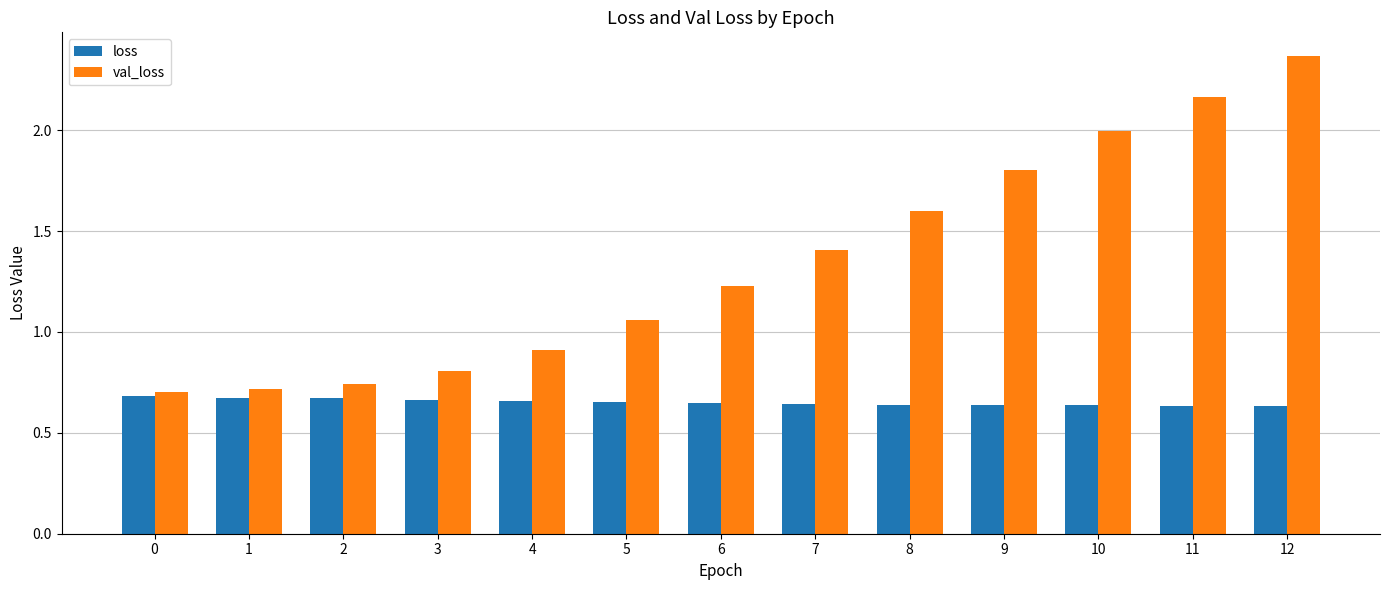

What is the average value of the val_loss series?

1.3